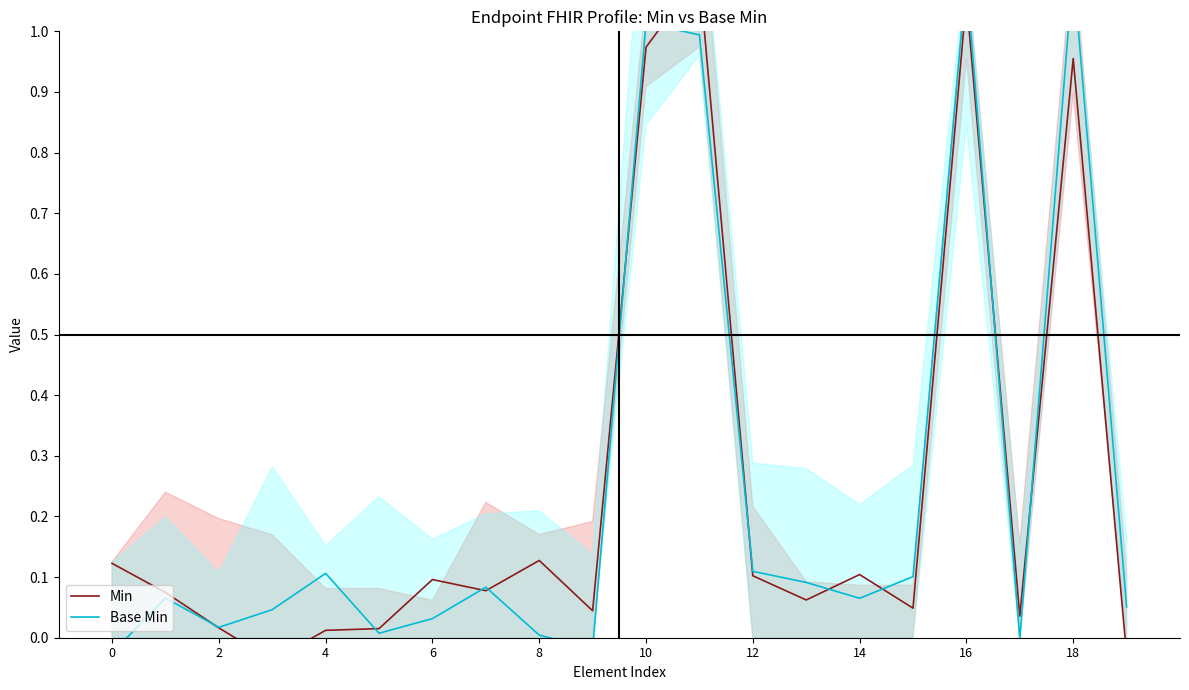

The value of Base Min at 6 is 0.0. True or false?

False